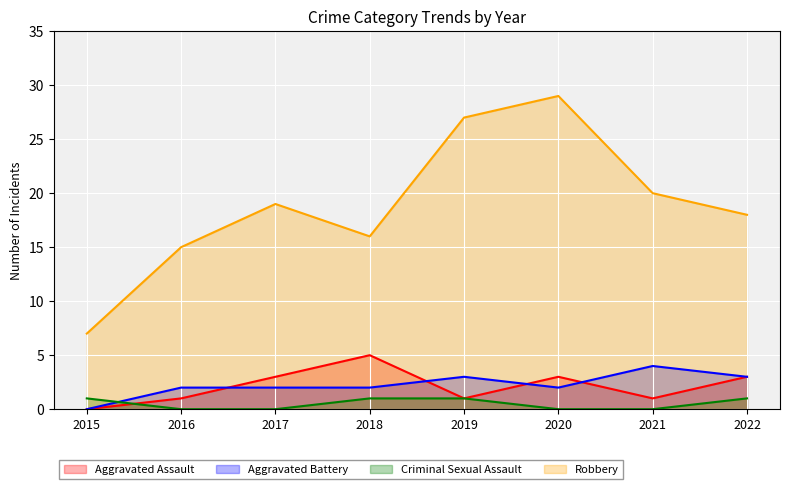

The Aggravated Battery series shows 0 at 2015. True or false?

True